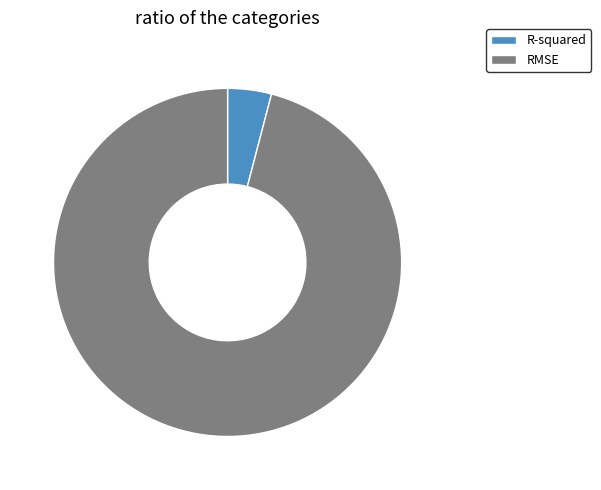

Is it true that RMSE is 96% of the pie?

True